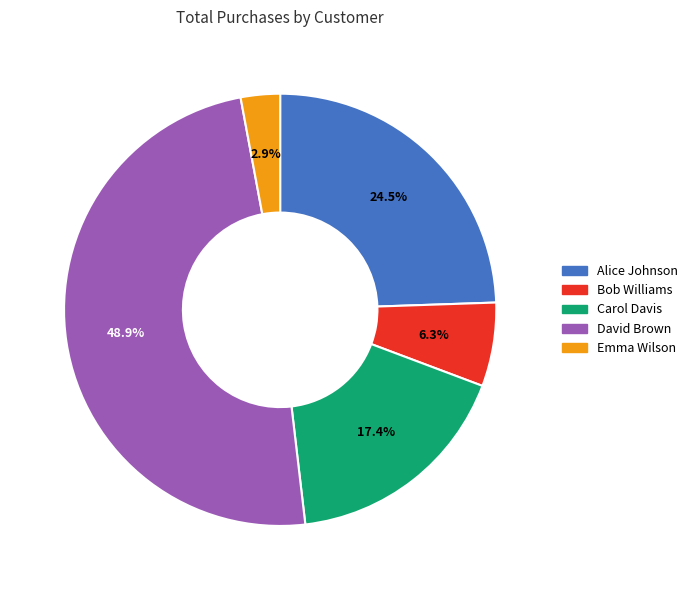

Between Bob Williams and Alice Johnson, which is larger?

Alice Johnson